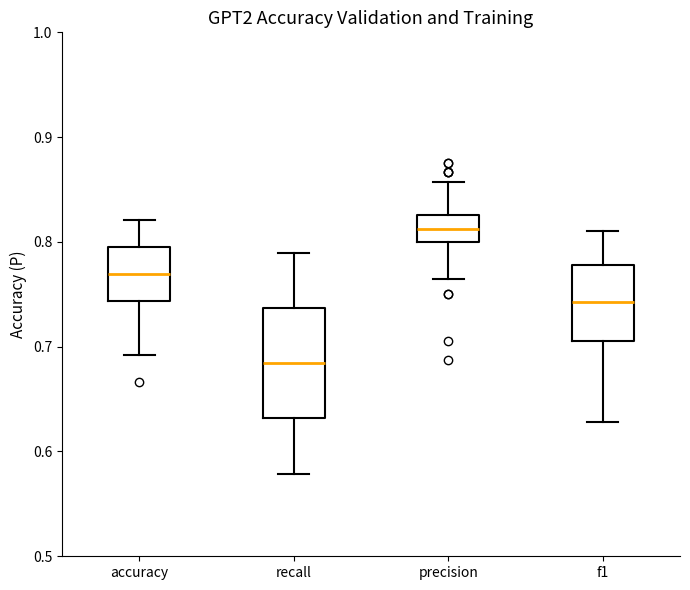

Which box's median line is the highest?

precision